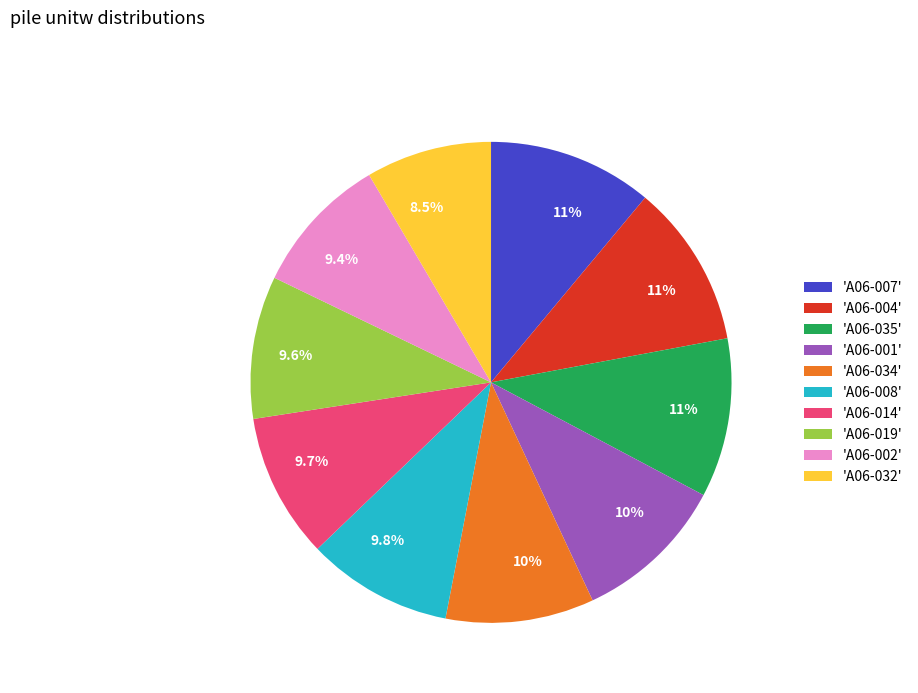

Is there a majority slice in this chart?

No